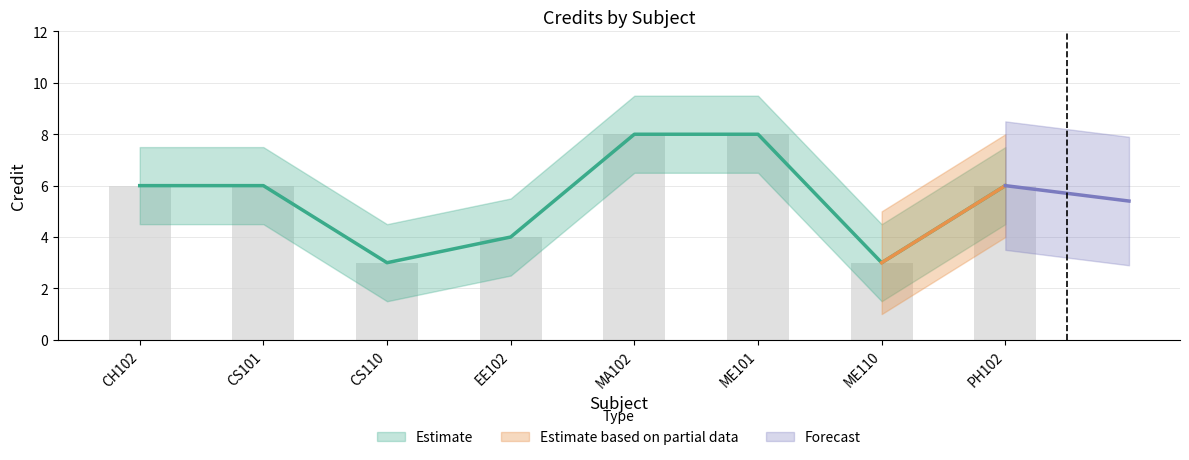

Count the number of values greater than 6.

2